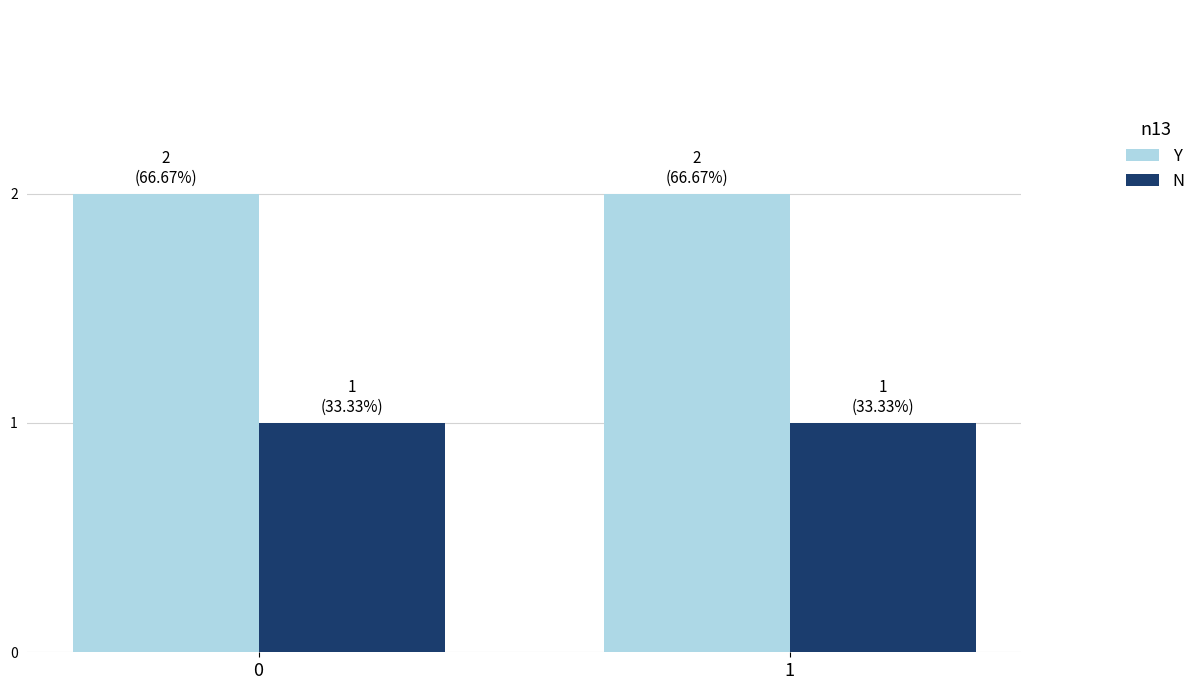

At 0, list the series in order from smallest to largest.

N, Y